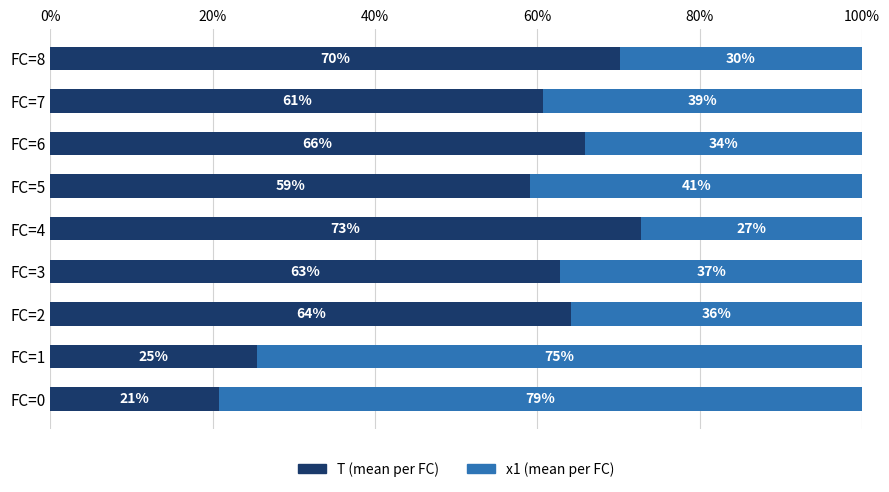

What is the total value across all series at FC=0?

100.0